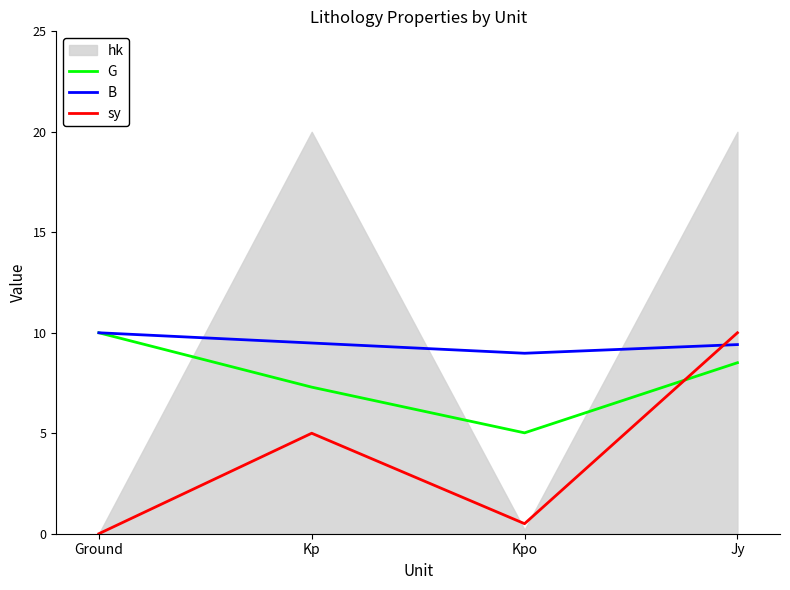

At how many categories does at least one series exceed 2?

4